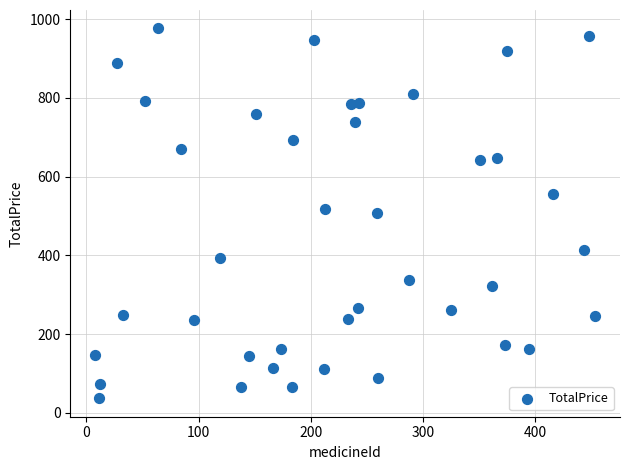

What is the range of X values (max minus min)?

445